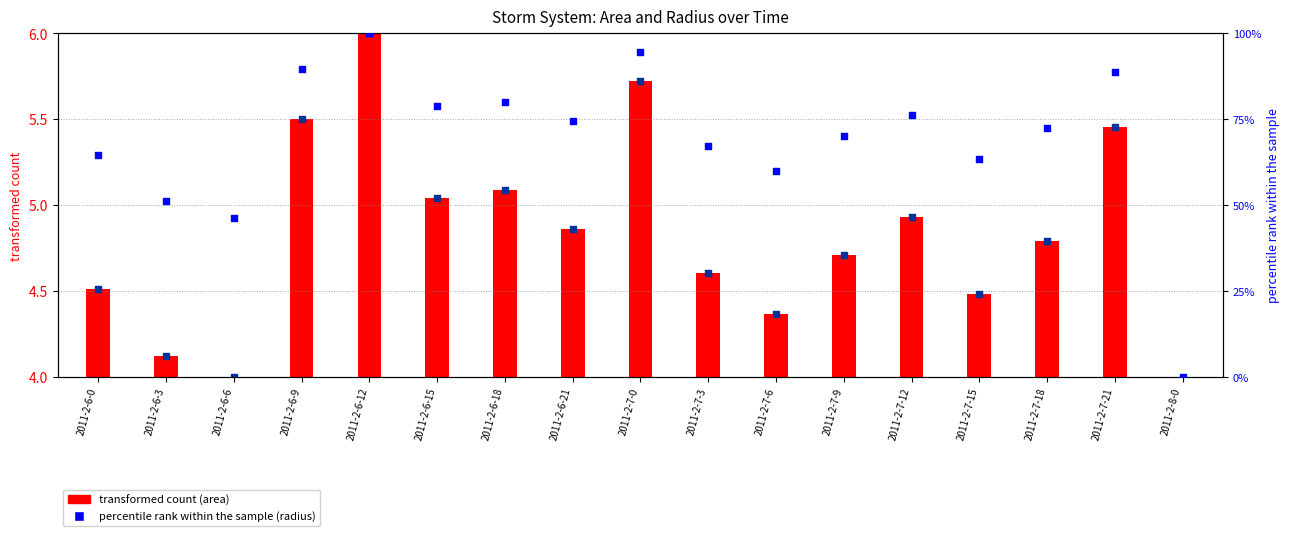

At which category is the sum across all series the highest?

2011-2-6-12